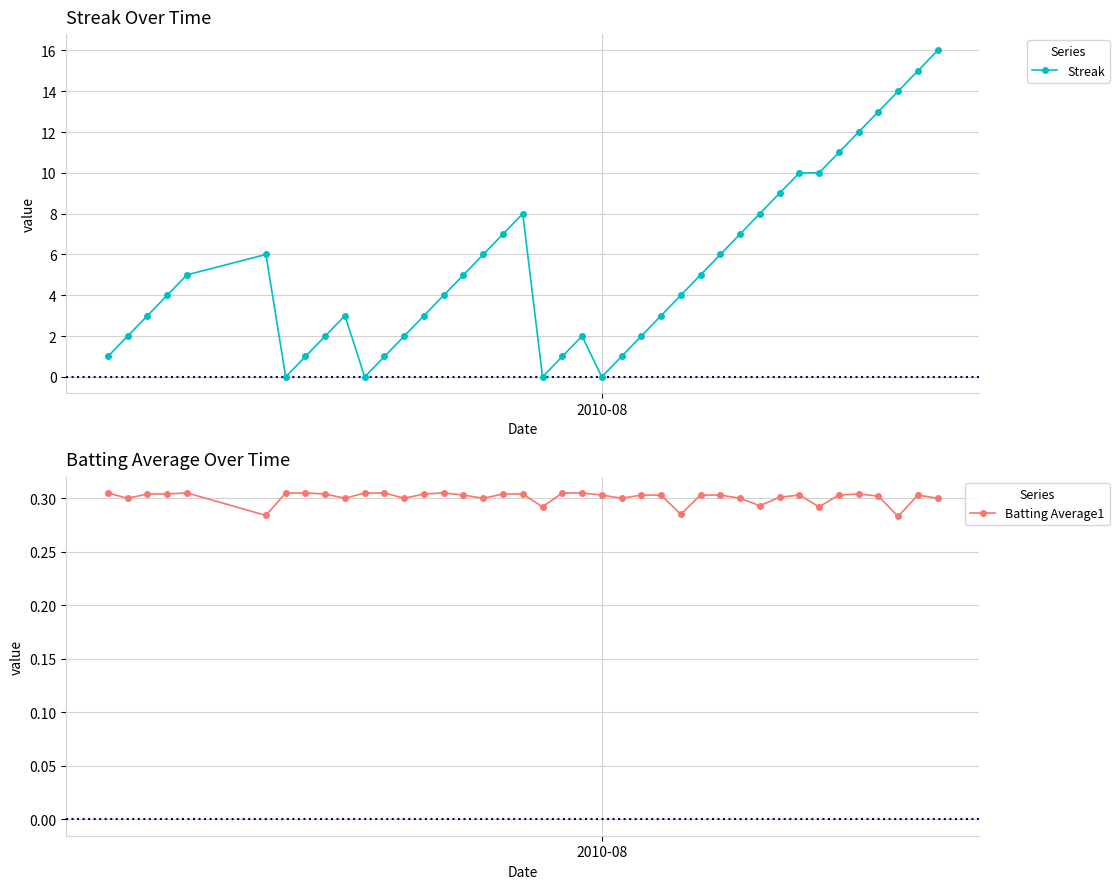

True or false: Batting Average1 has more than 1 points higher than both neighbors.

True